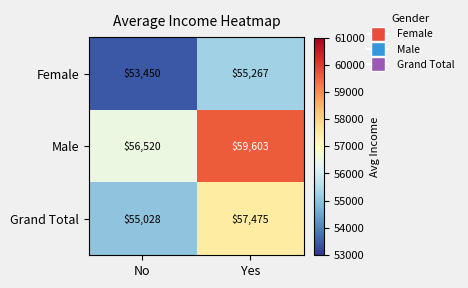

What is the sum of all Male values?

116123